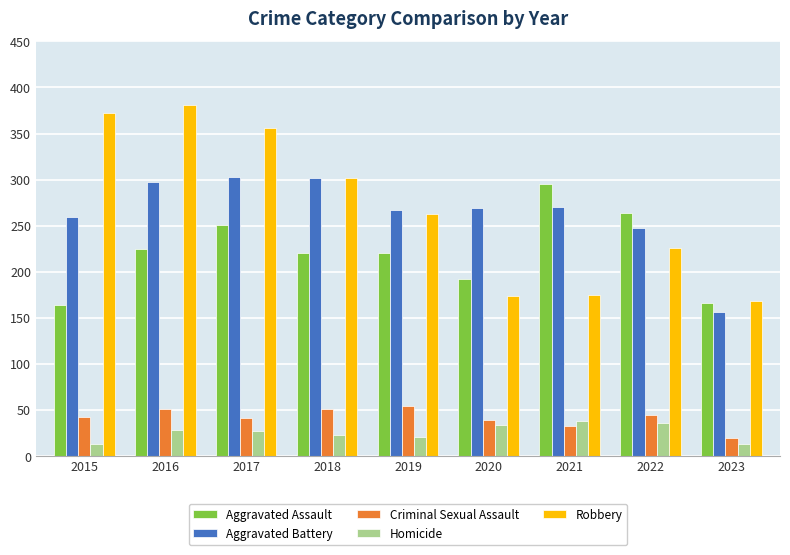

What is the spread (max minus min) of values at 2017?

329